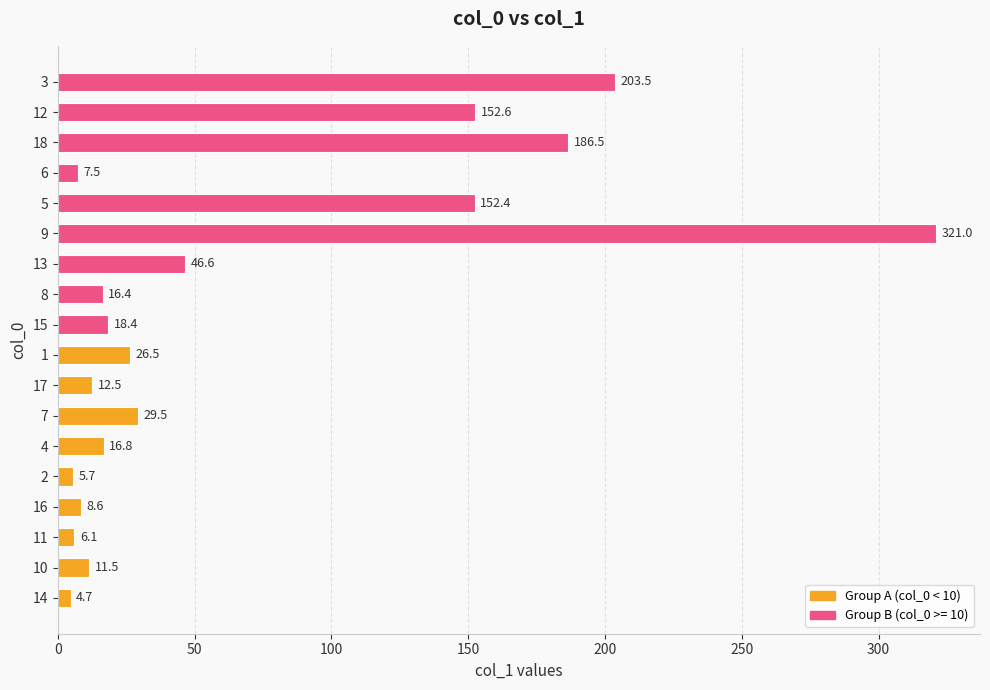

Reading bottom to top, transcribe all the data shown in this chart.

4.7	11.5	6.1	8.6	5.7	16.8	29.5	12.5	26.5	18.4	16.4	46.6	321.0	152.4	7.5	186.5	152.6	203.5